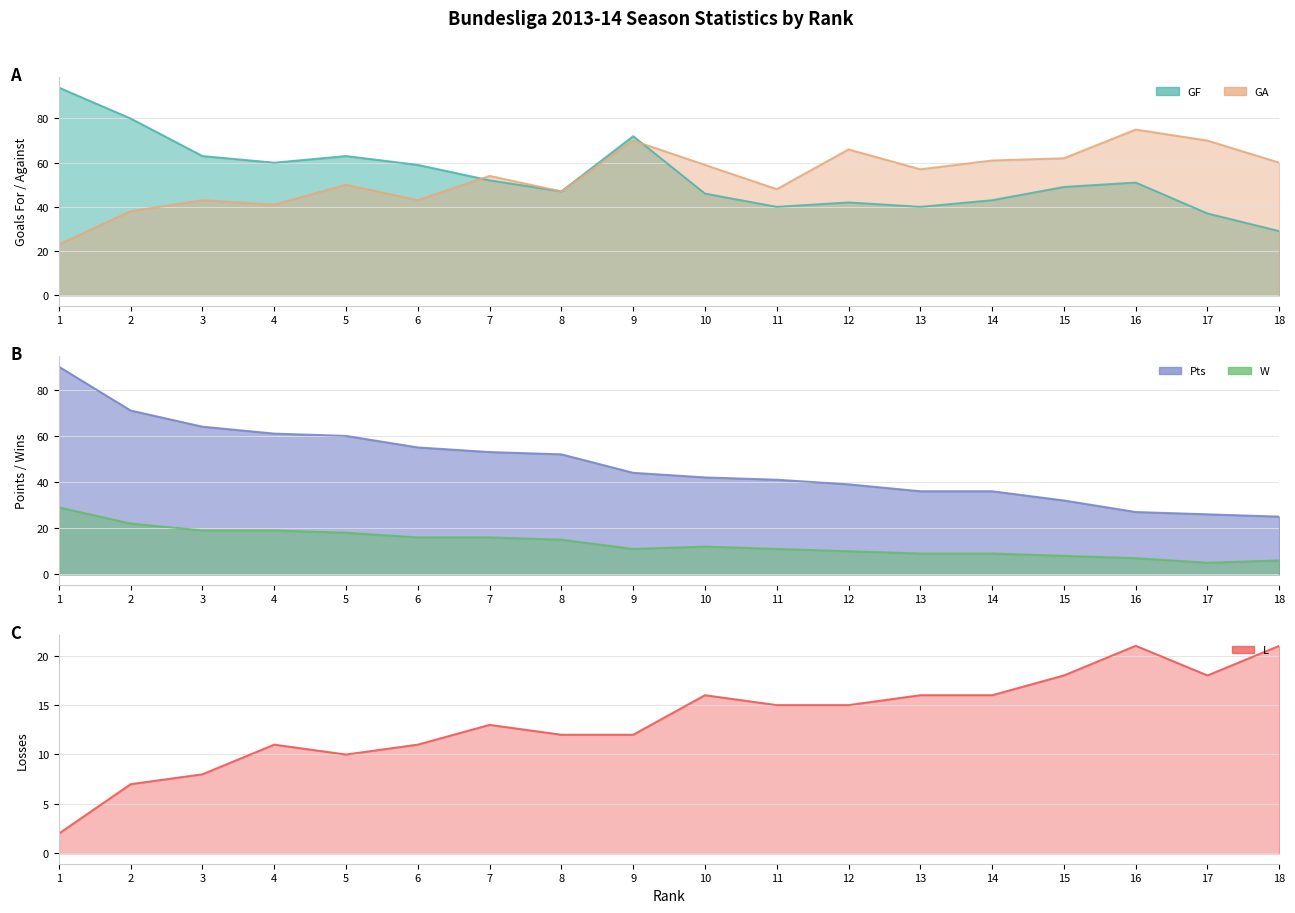

True or false: W has more than 1 points higher than both neighbors.

False